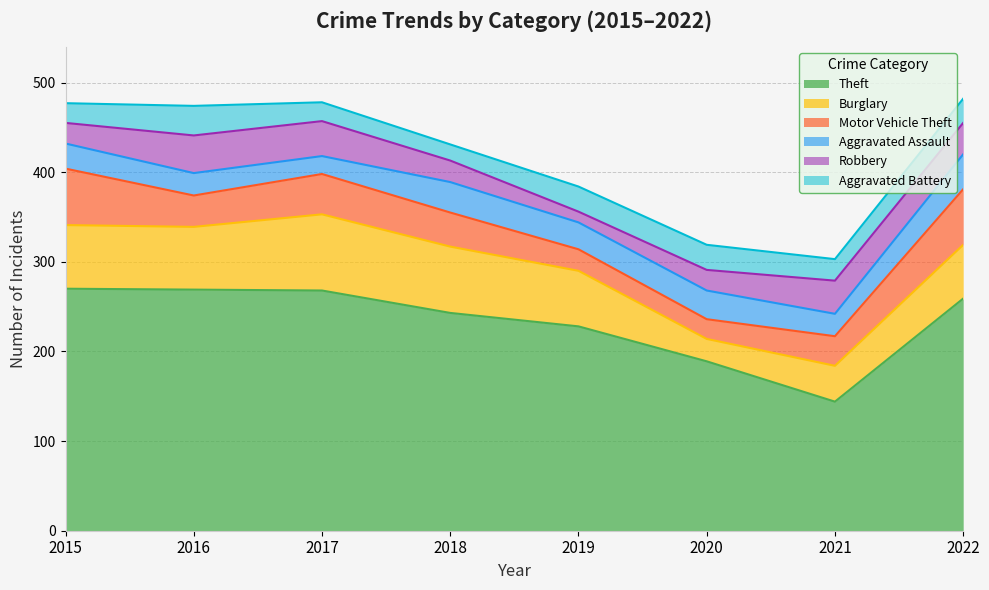

True or false: Theft and Robbery cross at least once.

False